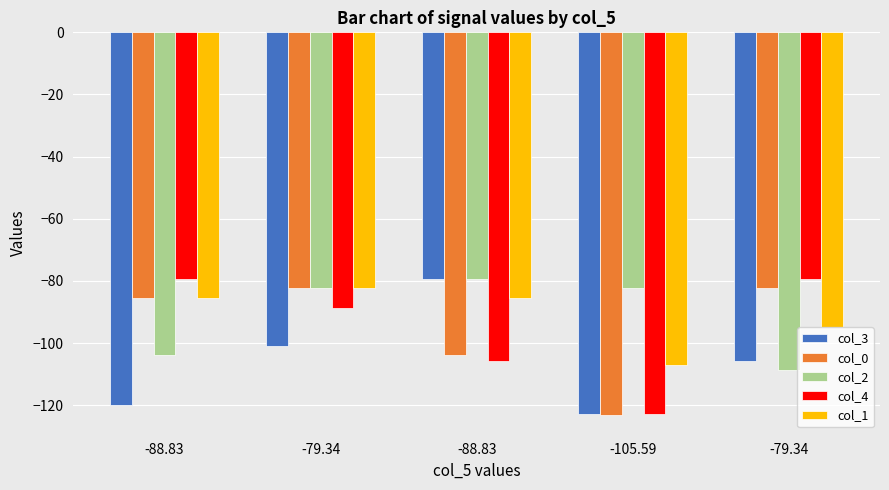

Does the chart contain any negative values?

Yes